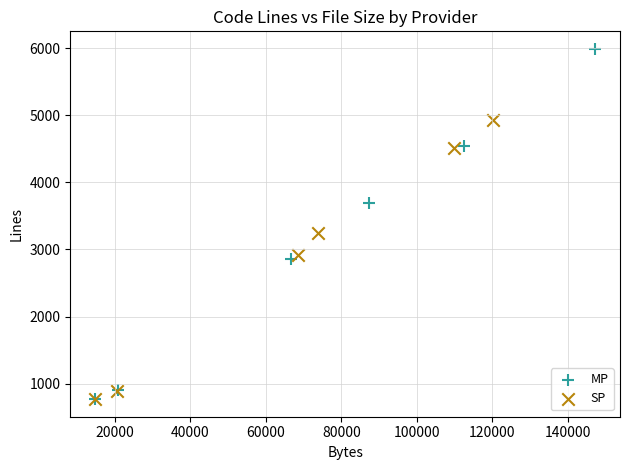

What are all the series names shown in the legend?

MP, SP